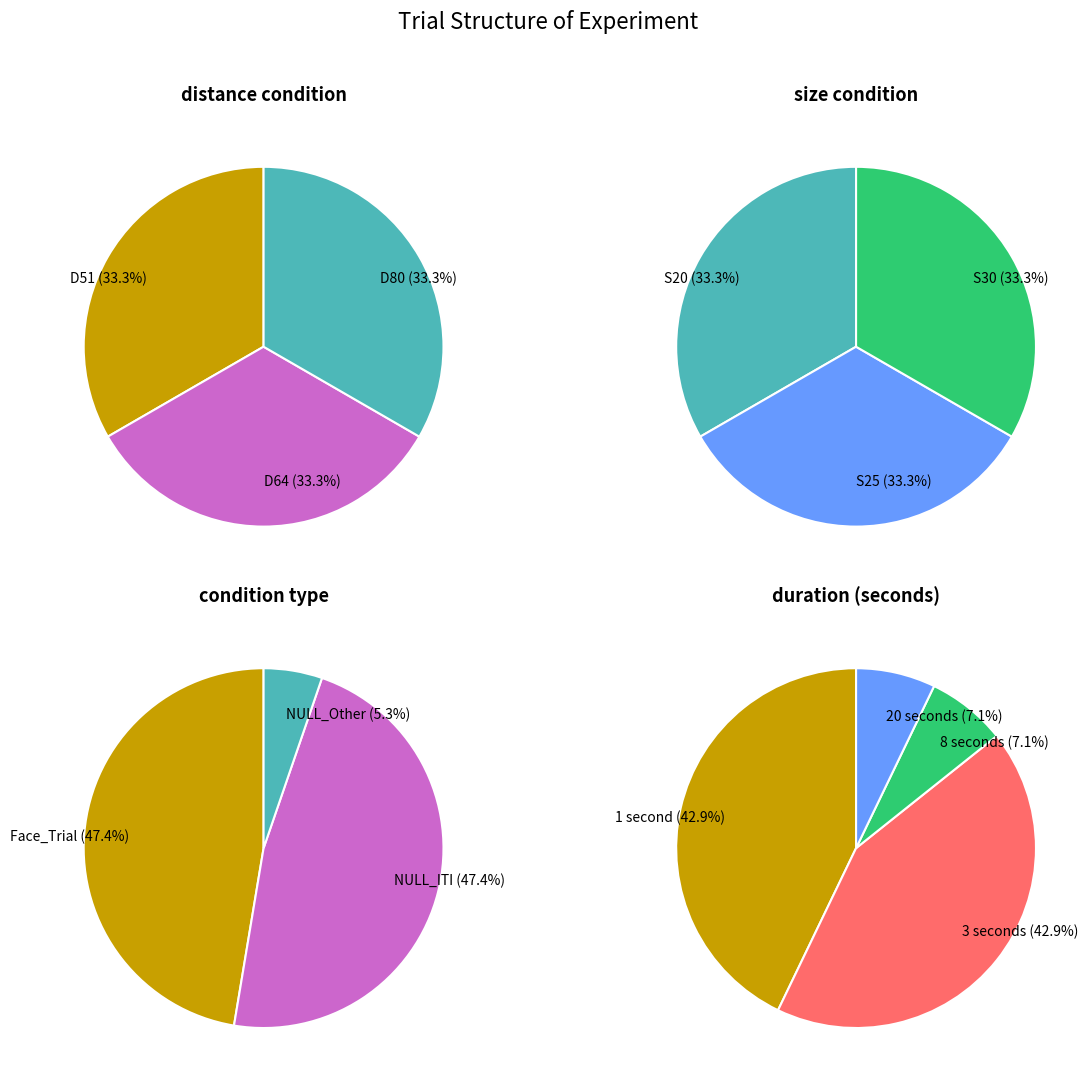

Combined, what portion of the pie is D51 and D64?

66.7%